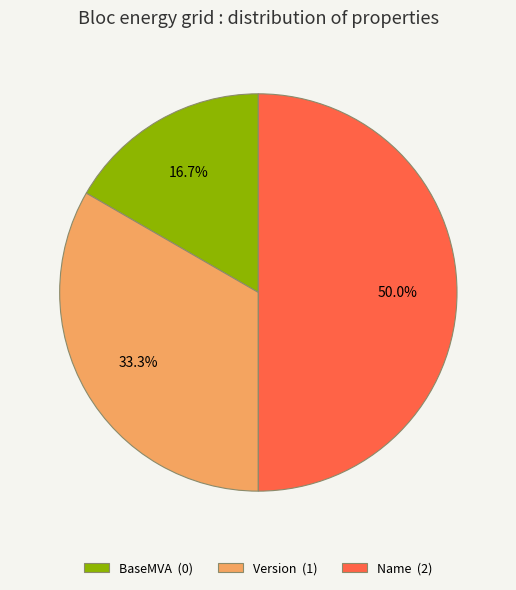

Rank the categories by value from lowest to highest.

BaseMVA, Version, Name